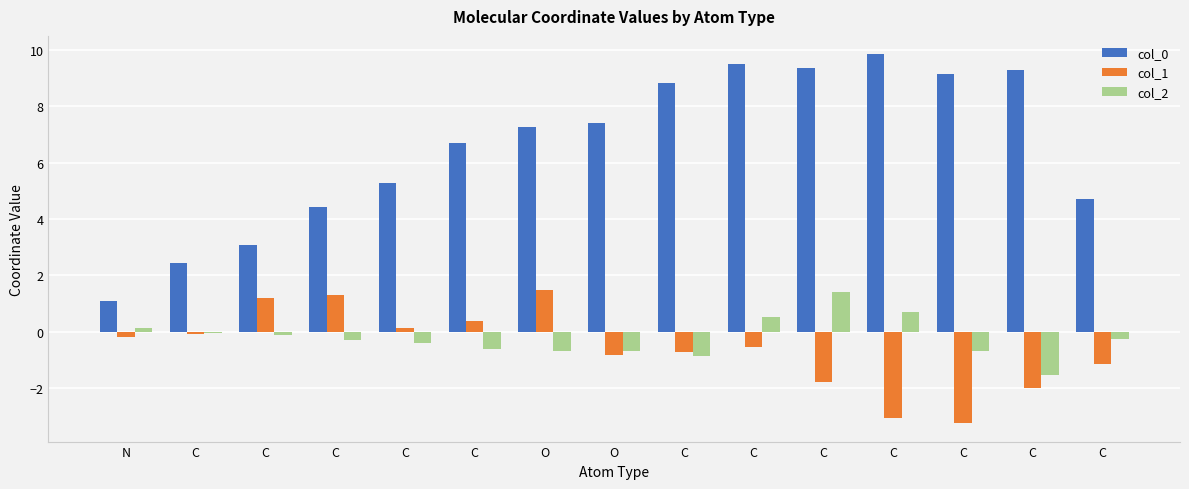

Reading left to right, transcribe all the data shown in this chart.

col_0: 1.1	2.4	3.1	4.4	5.3	6.7	7.2	7.4	8.8	9.5	9.4	9.8	9.1	9.3	4.7
col_1: -0.2	-0.1	1.2	1.3	0.1	0.4	1.5	-0.8	-0.7	-0.6	-1.8	-3.1	-3.3	-2.0	-1.1
col_2: 0.1	-0.0	-0.1	-0.3	-0.4	-0.6	-0.7	-0.7	-0.9	0.5	1.4	0.7	-0.7	-1.6	-0.3